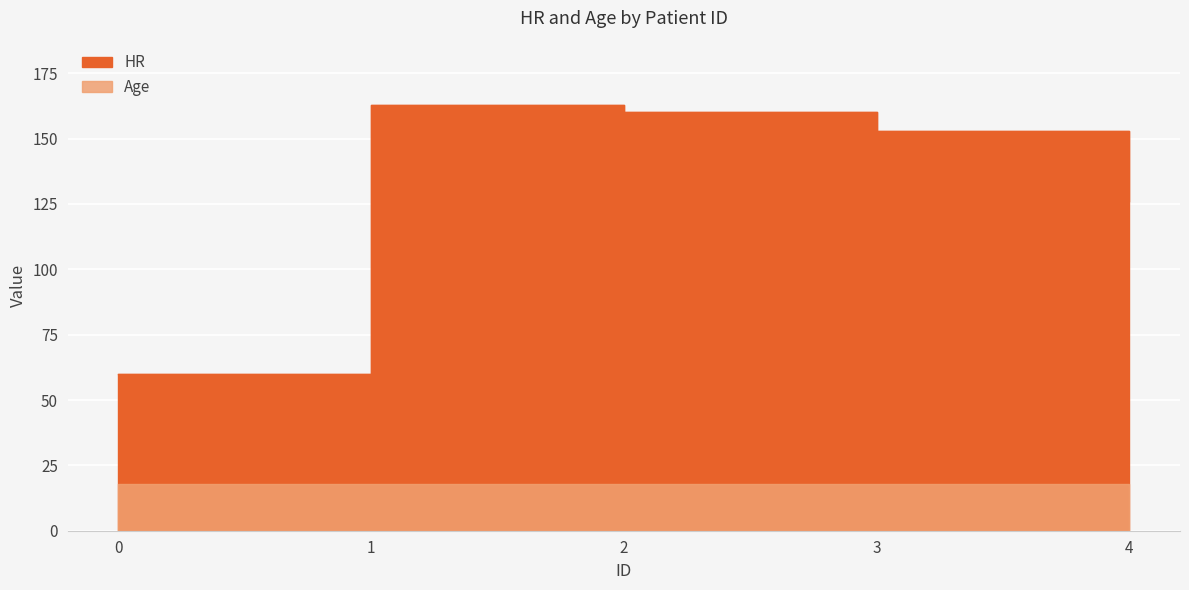

What is the change in value from 2 to 3?

-7